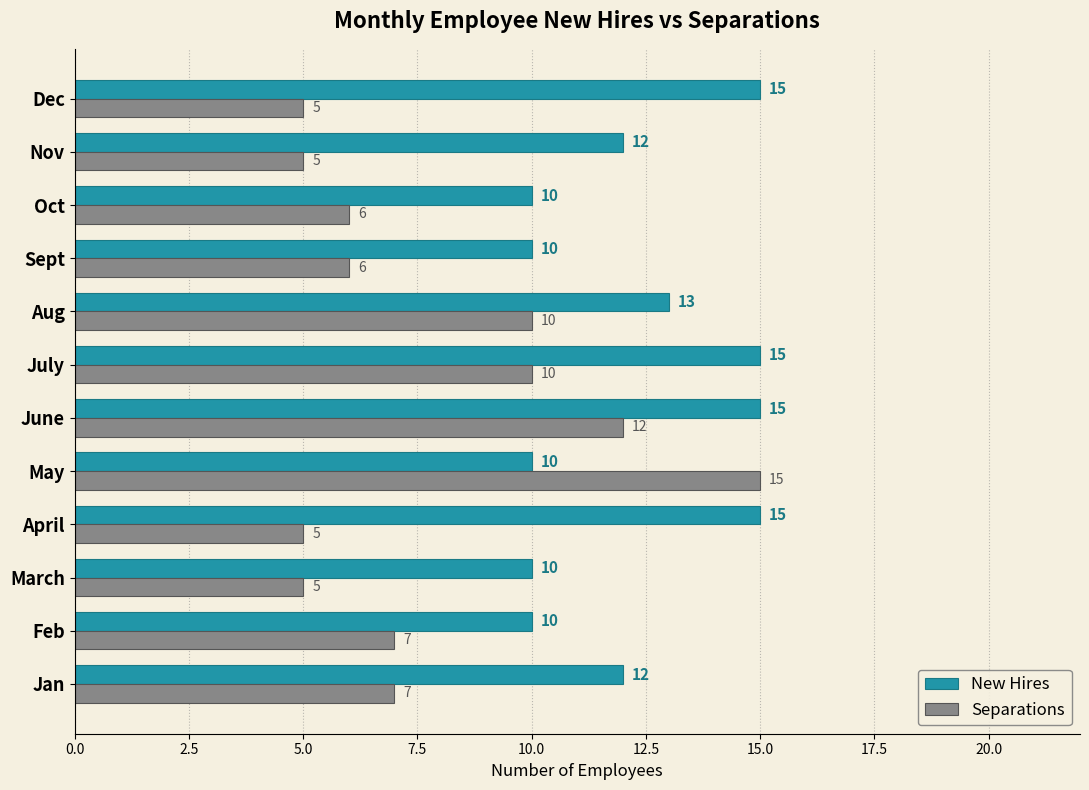

What is the average value of the Separations series?

8